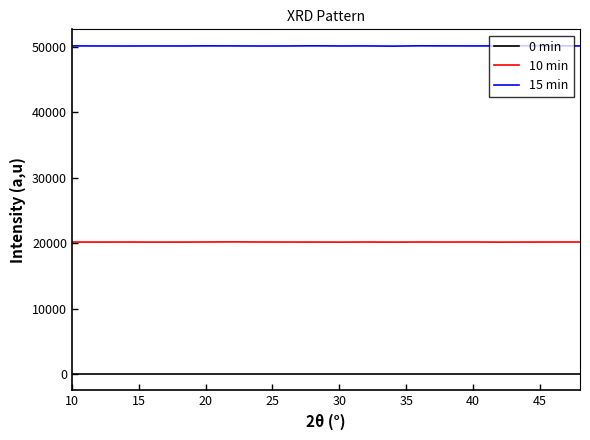

Does the chart have visible grid lines?

No